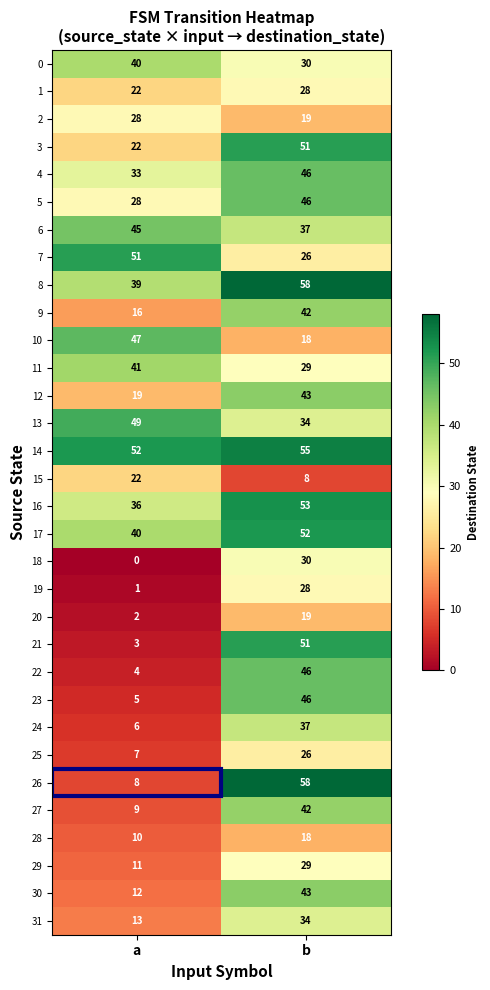

Between a and b, which series saw the biggest shift?

26